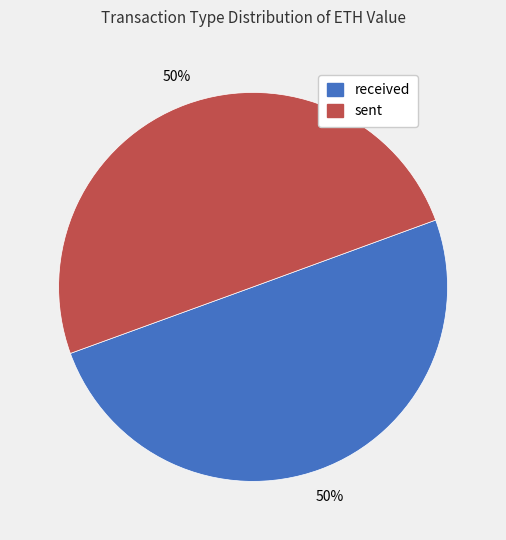

To the nearest percent, what is the combined percentage of sent and received?

100%